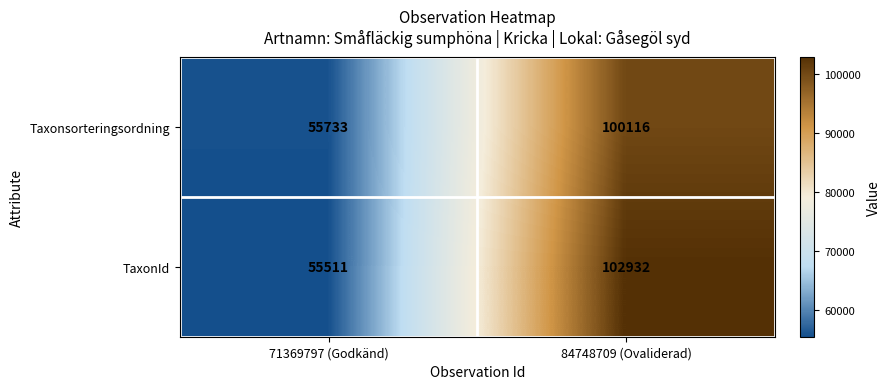

Read the Taxonsorteringsordning value at 71369797 (Godkänd), to the nearest 10.

55730